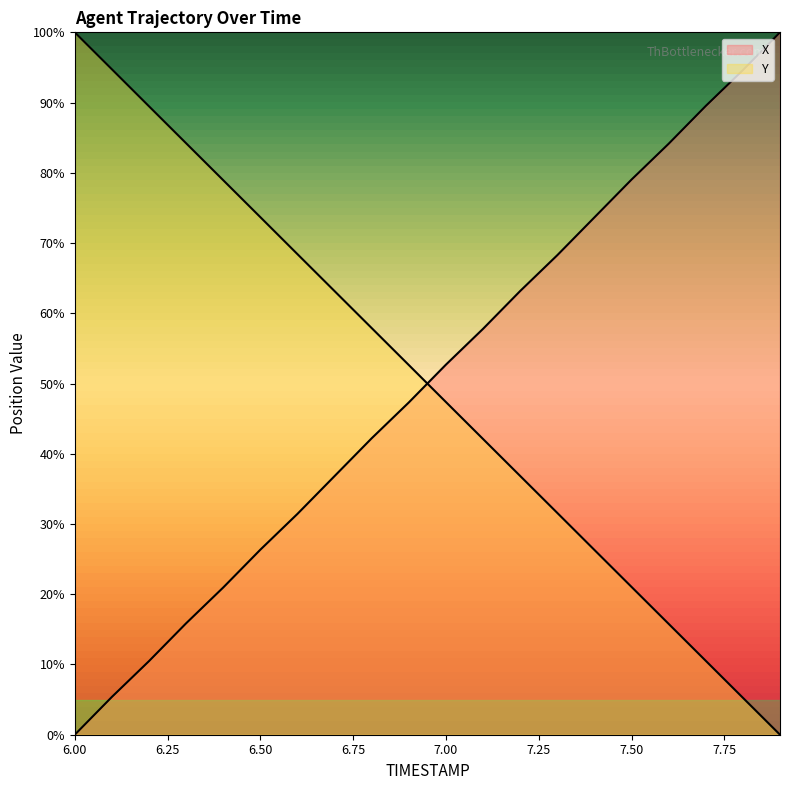

List the series in order of their overall mean, lowest first.

X, Y